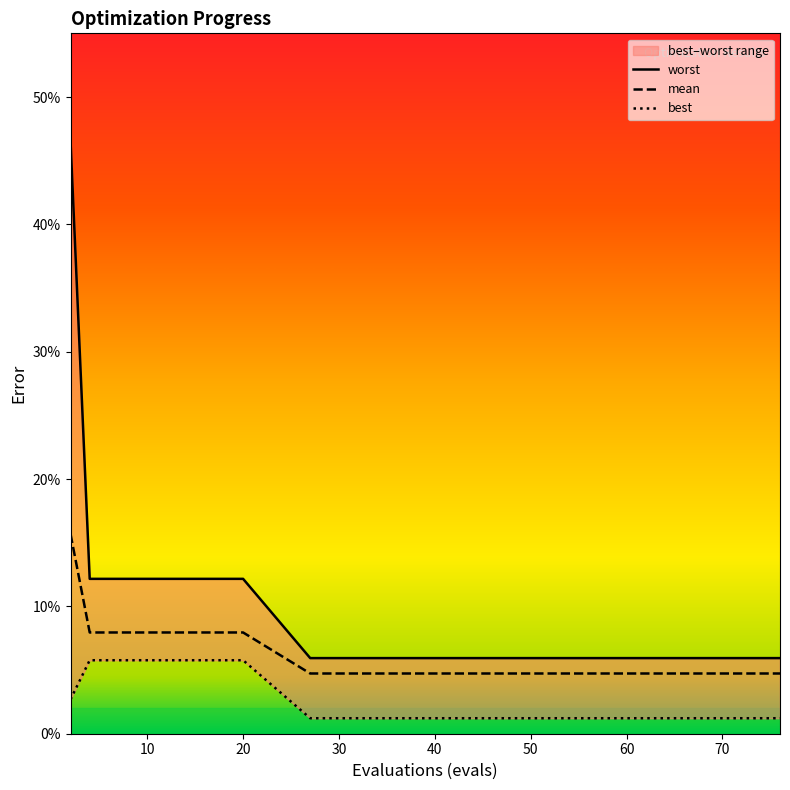

How many categories are shown in the chart?

10